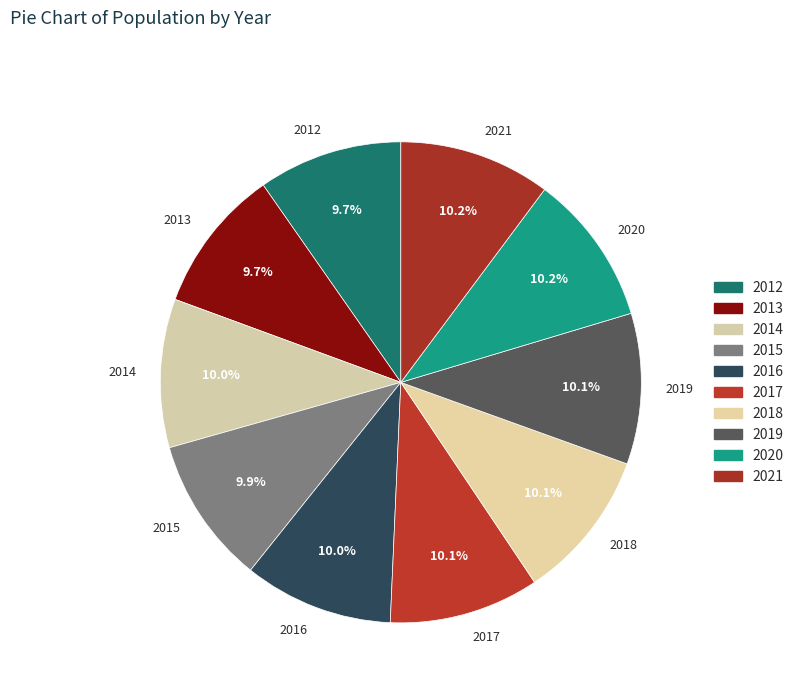

To the nearest percent, what is the combined percentage of 2019 and 2013?

20%